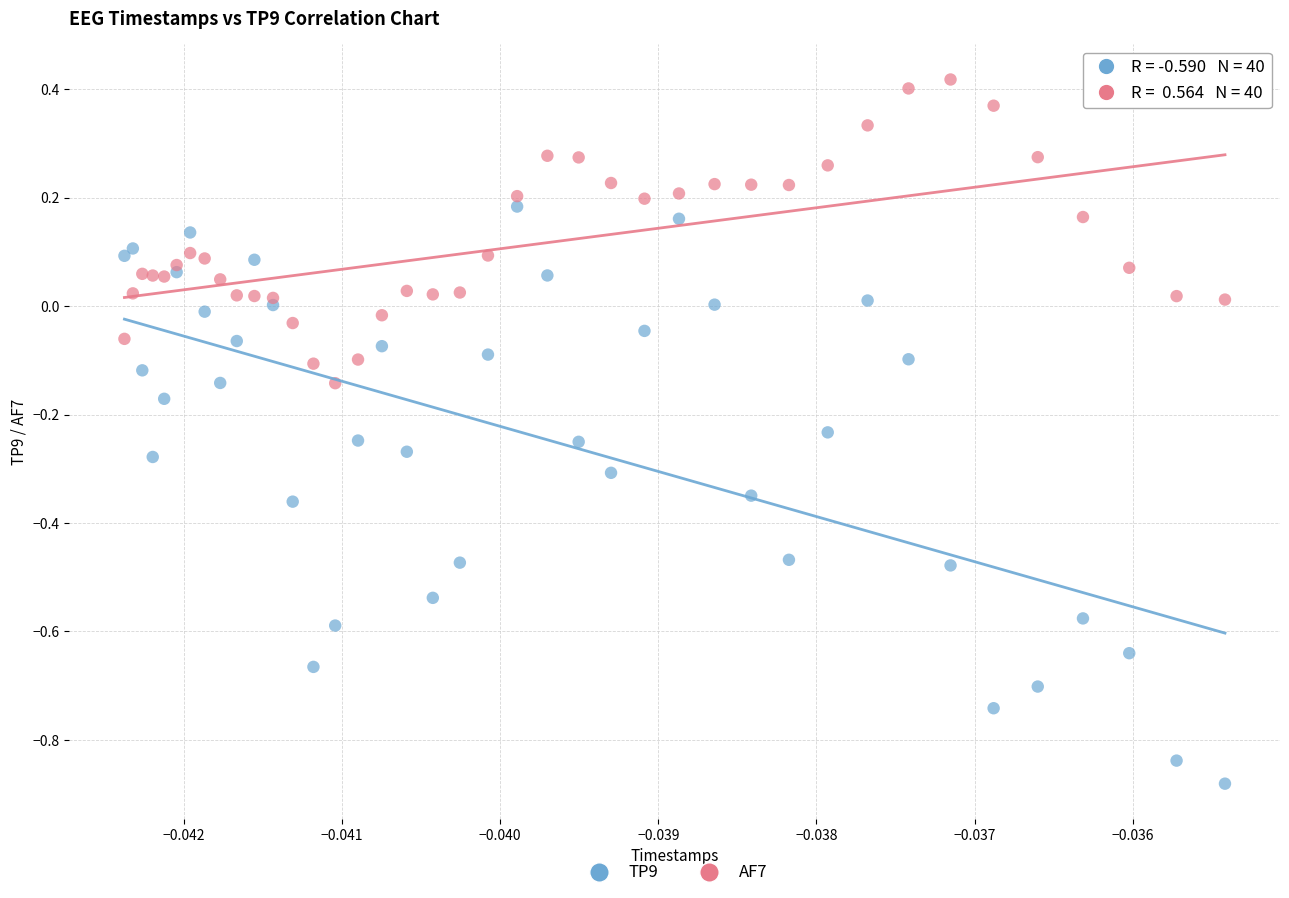

Which series has the largest Y range (max minus min)?

TP9